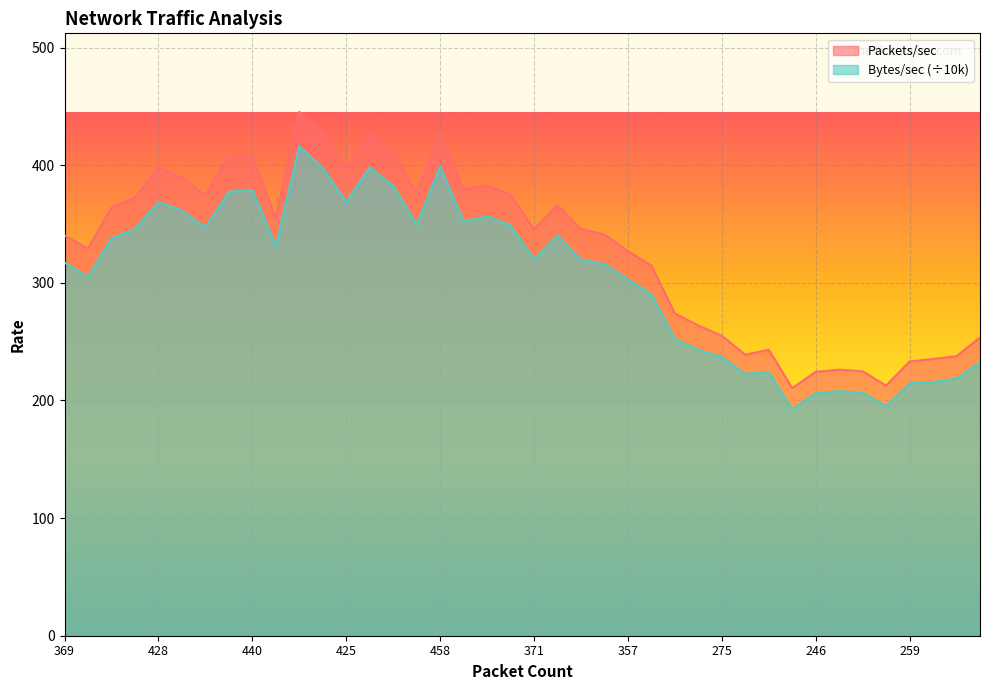

How many categories are shown in the chart?

40